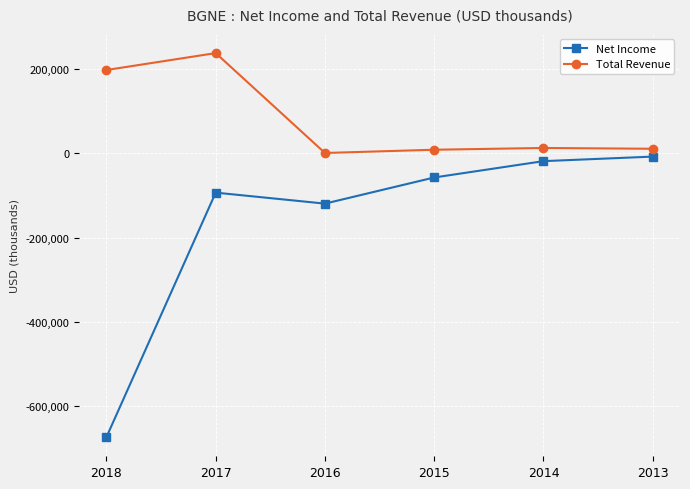

What are all the series names shown in the legend?

Net Income, Total Revenue